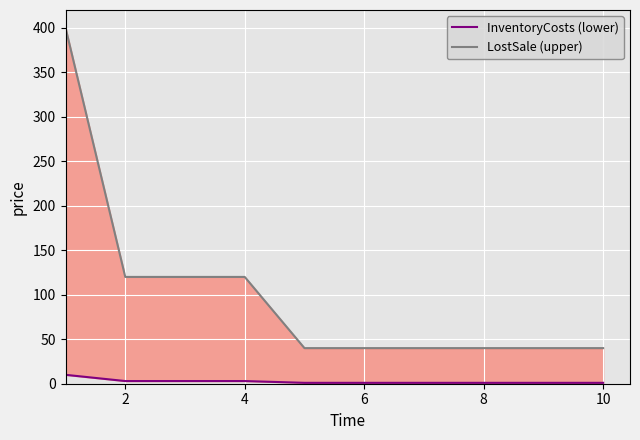

Which series changed the most between 4 and 8?

LostSale (upper)